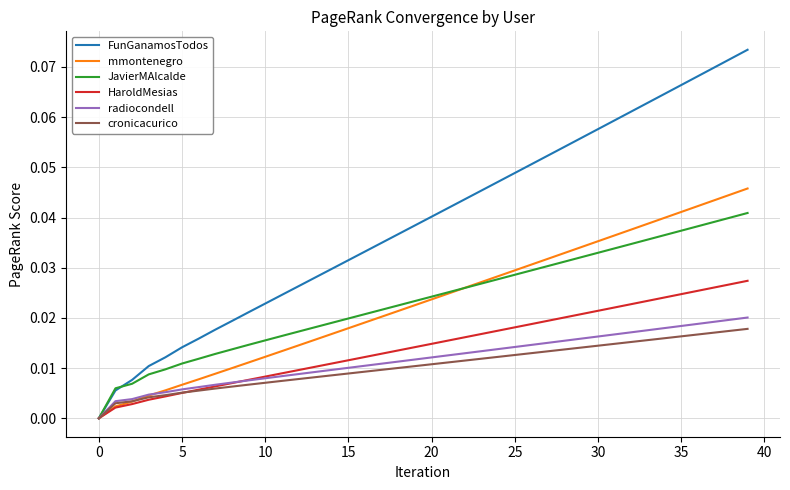

Which series has the largest range (max minus min)?

FunGanamosTodos